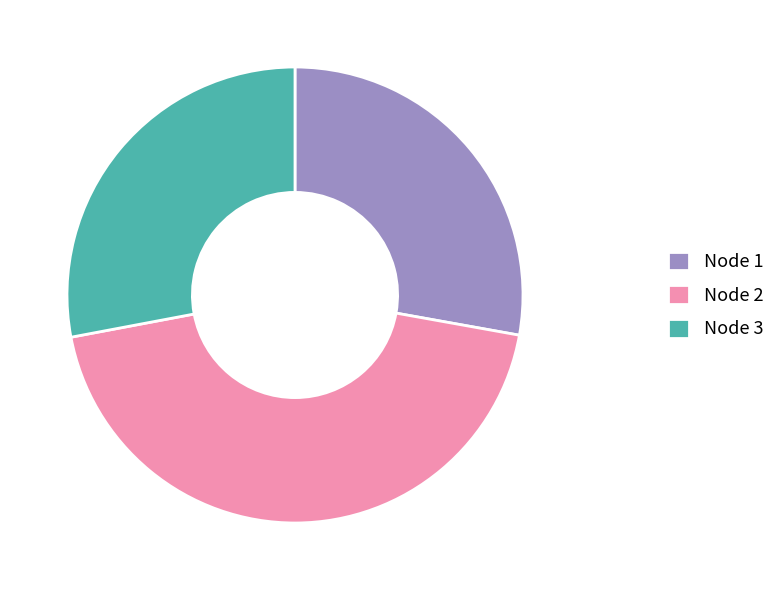

How many segments does this pie chart have?

3